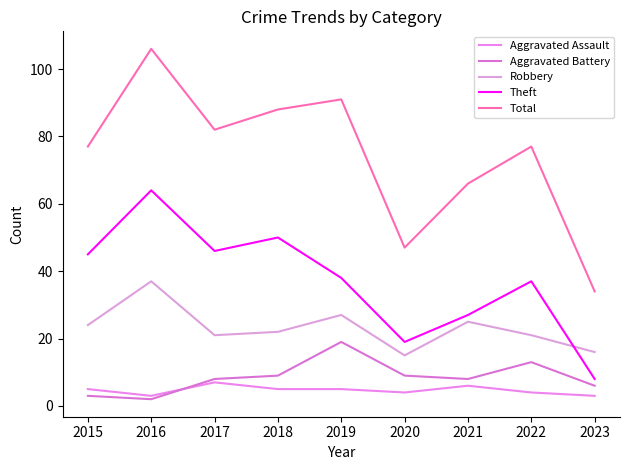

Does the chart have visible grid lines?

No